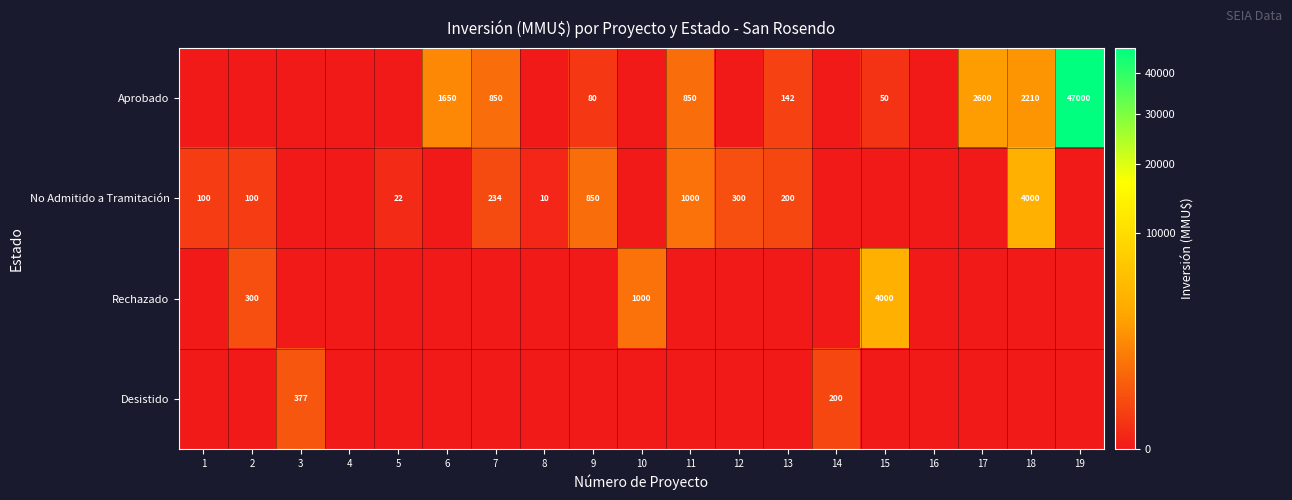

What is the difference between the No Admitido a Tramitación values at 11 and 18?

3000